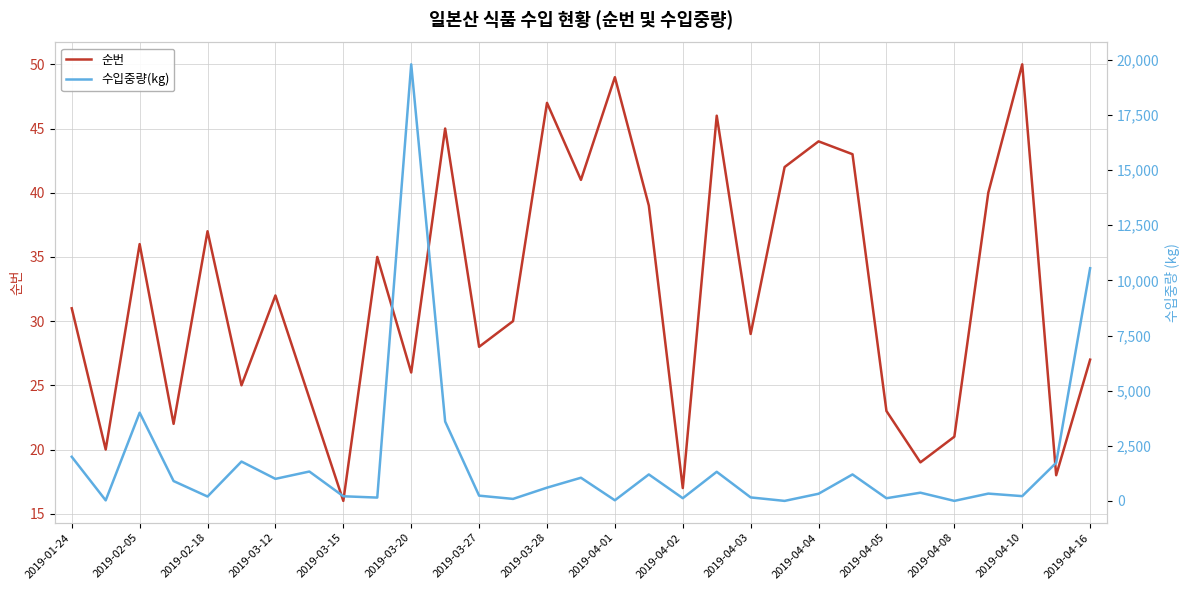

Which series has the largest range (max minus min)?

수입중량(kg)